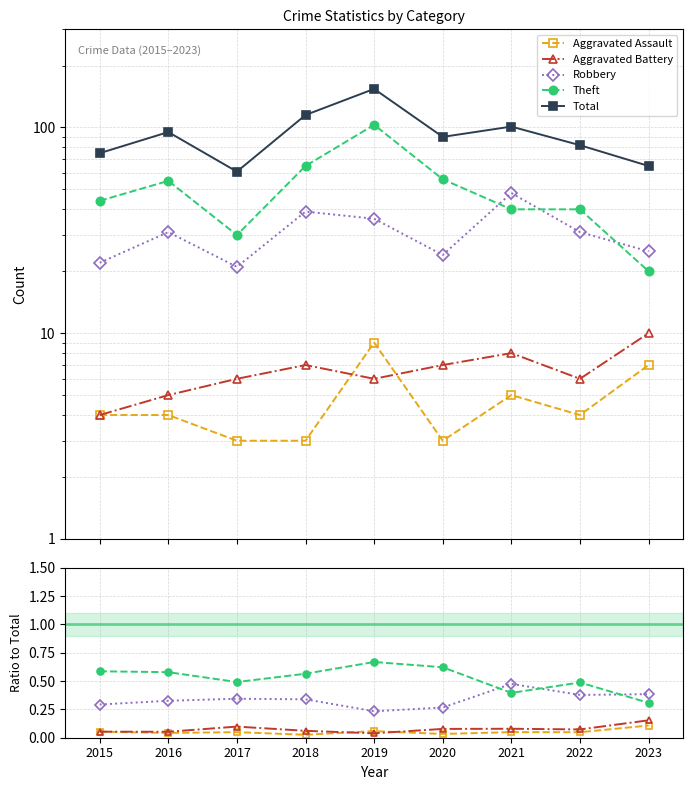

What are all the series names shown in the legend?

Aggravated Assault, Aggravated Battery, Robbery, Theft, Total